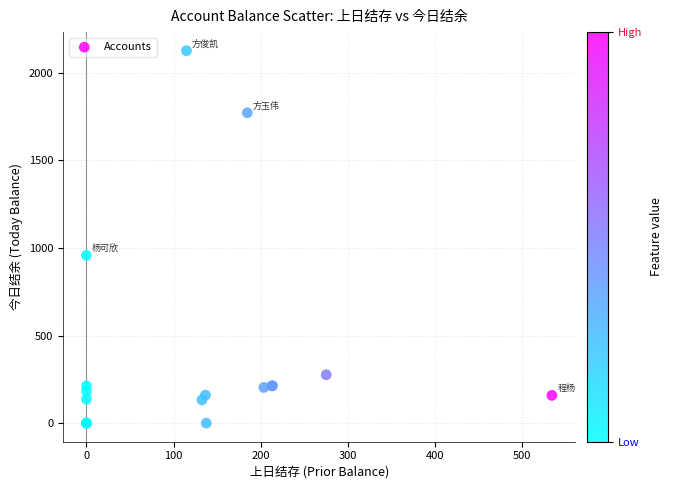

What Y value in the scatter plot is closest to 1063?

958.1